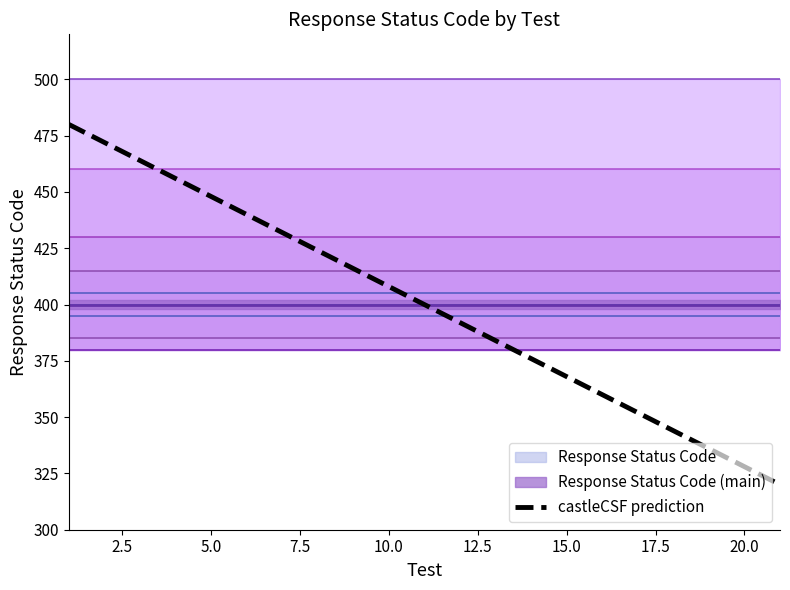

How many data points are above 400?

10